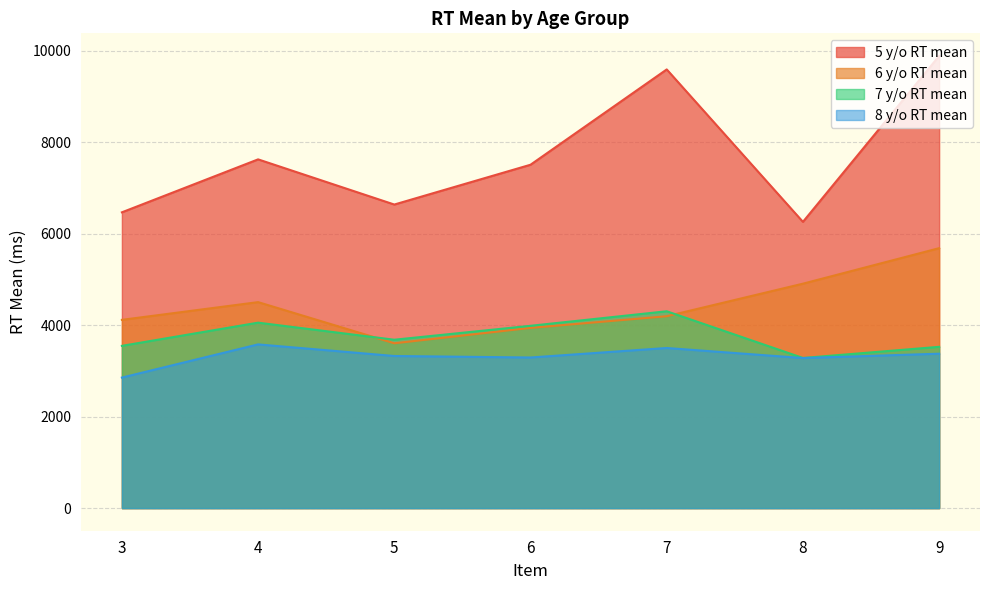

Reading left to right, transcribe all the data shown in this chart.

5 y/o RT mean: 6467.3	7625.0	6637.4	7507.6	9591.4	6258.6	9886.3
6 y/o RT mean: 4116.2	4503.6	3603.9	3940.6	4195.6	4907.0	5683.4
7 y/o RT mean: 3547.8	4054.8	3681.6	3986.2	4303.9	3282.7	3526.5
8 y/o RT mean: 2854.0	3579.5	3325.8	3293.1	3500.8	3281.3	3376.1